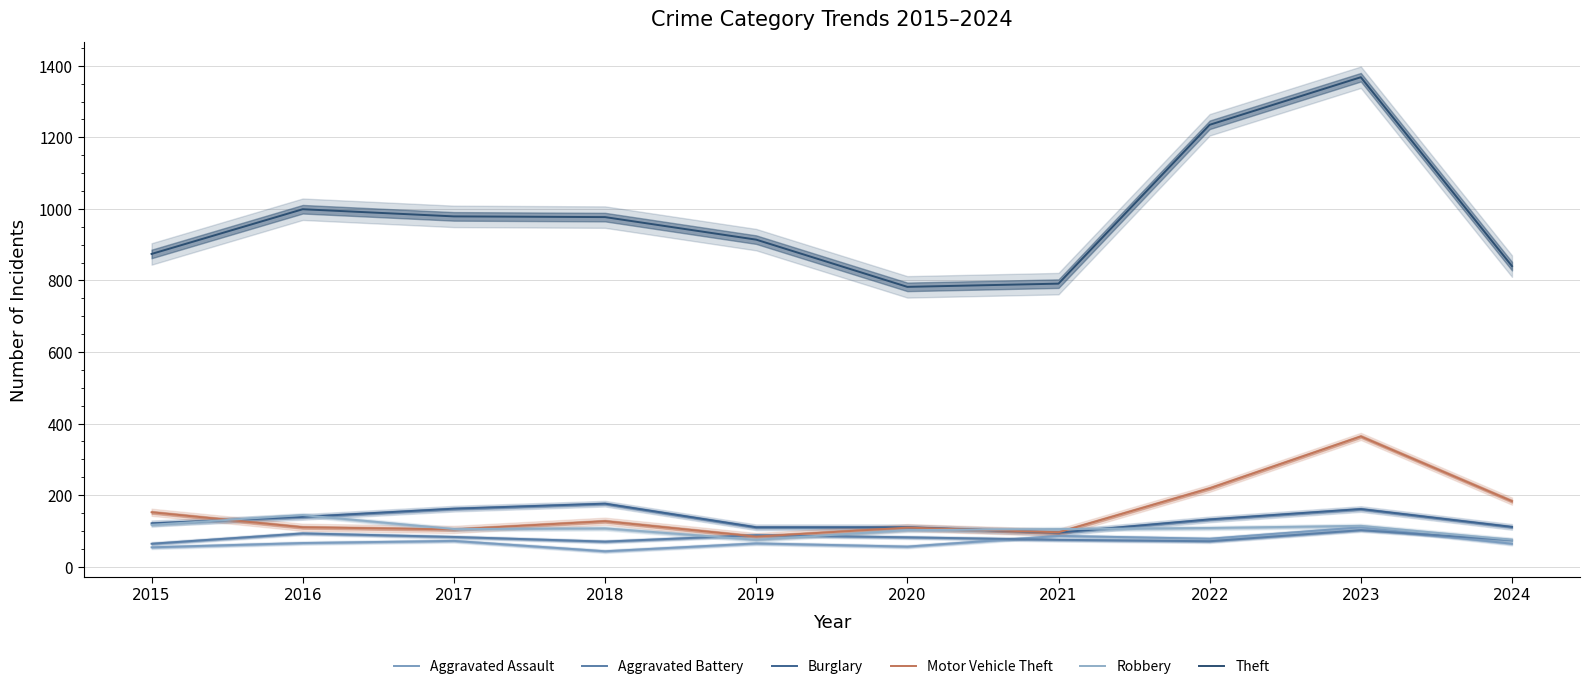

Reading right to left, transcribe all the data shown in this chart.

Aggravated Assault: 2024=64	2023=110	2022=78	2021=86	2020=56	2019=65	2018=43	2017=72	2016=66	2015=54
Aggravated Battery: 2024=74	2023=102	2022=71	2021=75	2020=82	2019=88	2018=70	2017=83	2016=93	2015=64
Burglary: 2024=111	2023=161	2022=132	2021=95	2020=110	2019=110	2018=176	2017=162	2016=139	2015=121
Motor Vehicle Theft: 2024=183	2023=364	2022=219	2021=96	2020=109	2019=84	2018=127	2017=104	2016=110	2015=152
Robbery: 2024=75	2023=114	2022=108	2021=105	2020=102	2019=75	2018=107	2017=105	2016=144	2015=117
Theft: 2024=840	2023=1368	2022=1235	2021=791	2020=782	2019=914	2018=977	2017=979	2016=999	2015=874